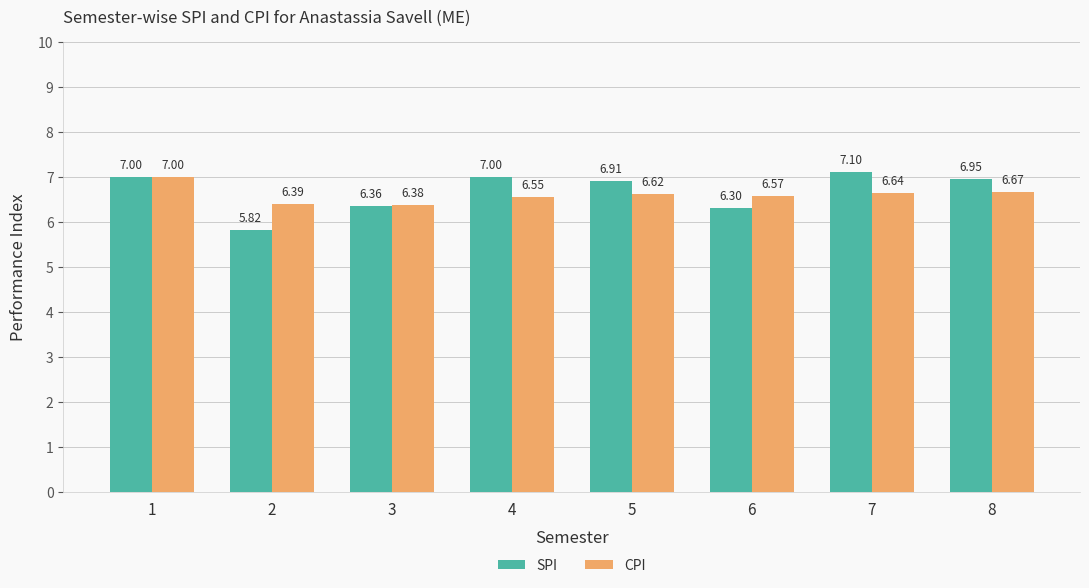

List the series in order of their overall mean, lowest first.

CPI, SPI